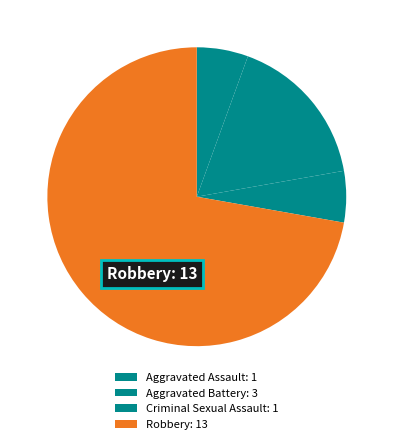

How many segments does this pie chart have?

4